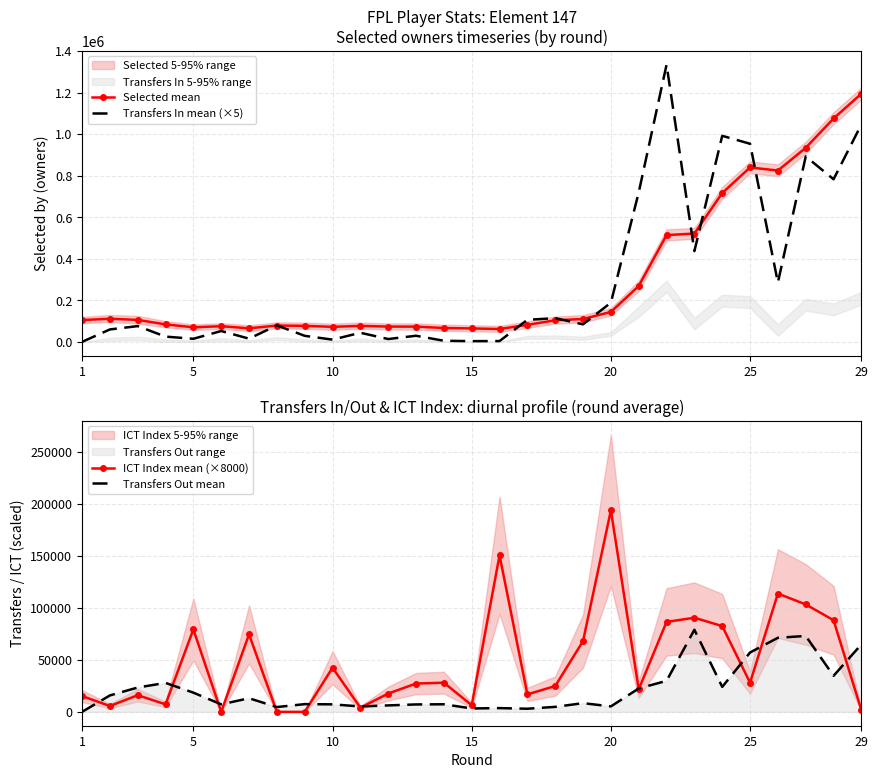

What is the minimum value for Selected mean?

61964